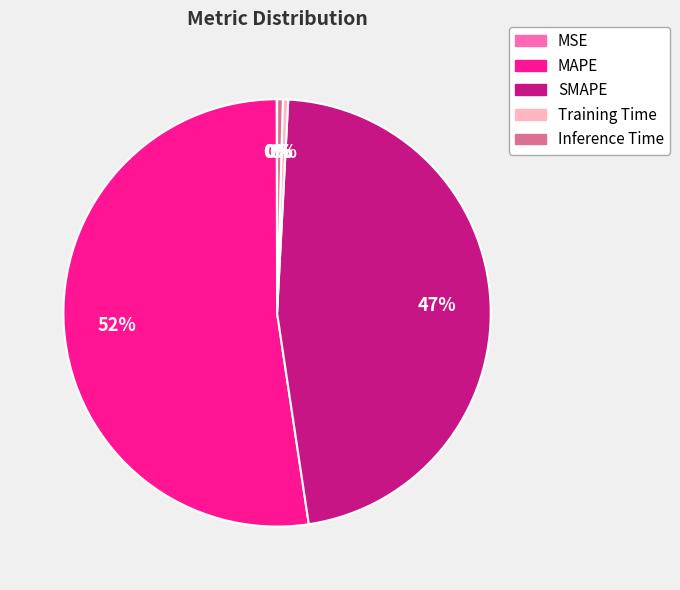

Is the sum of Training Time and SMAPE greater than half?

No